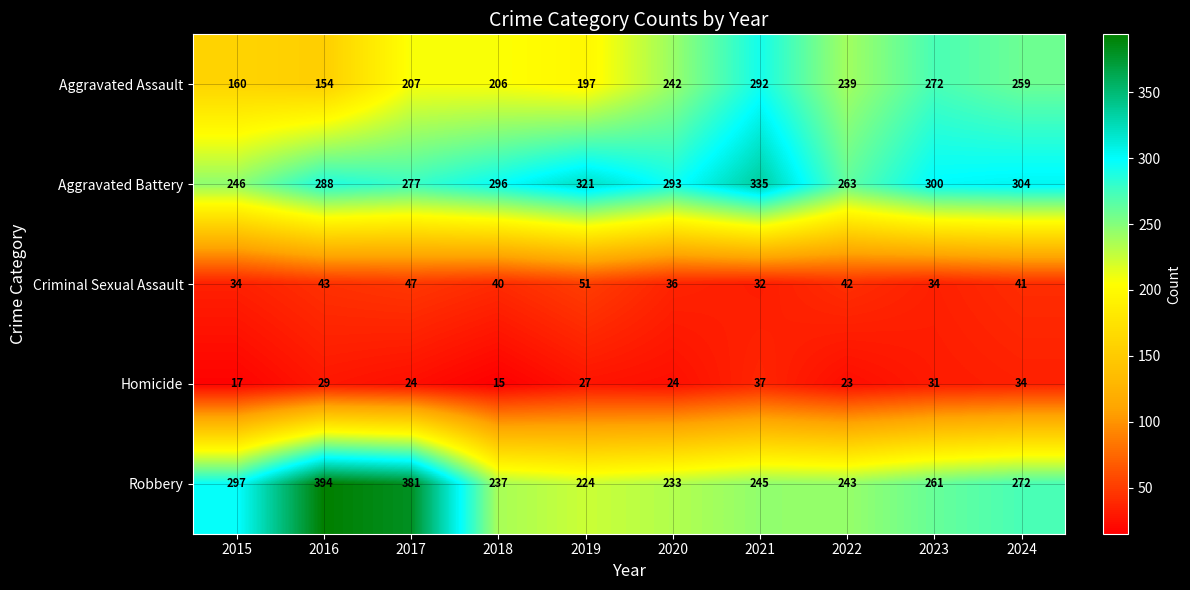

Which category has the highest value across all series?

2016